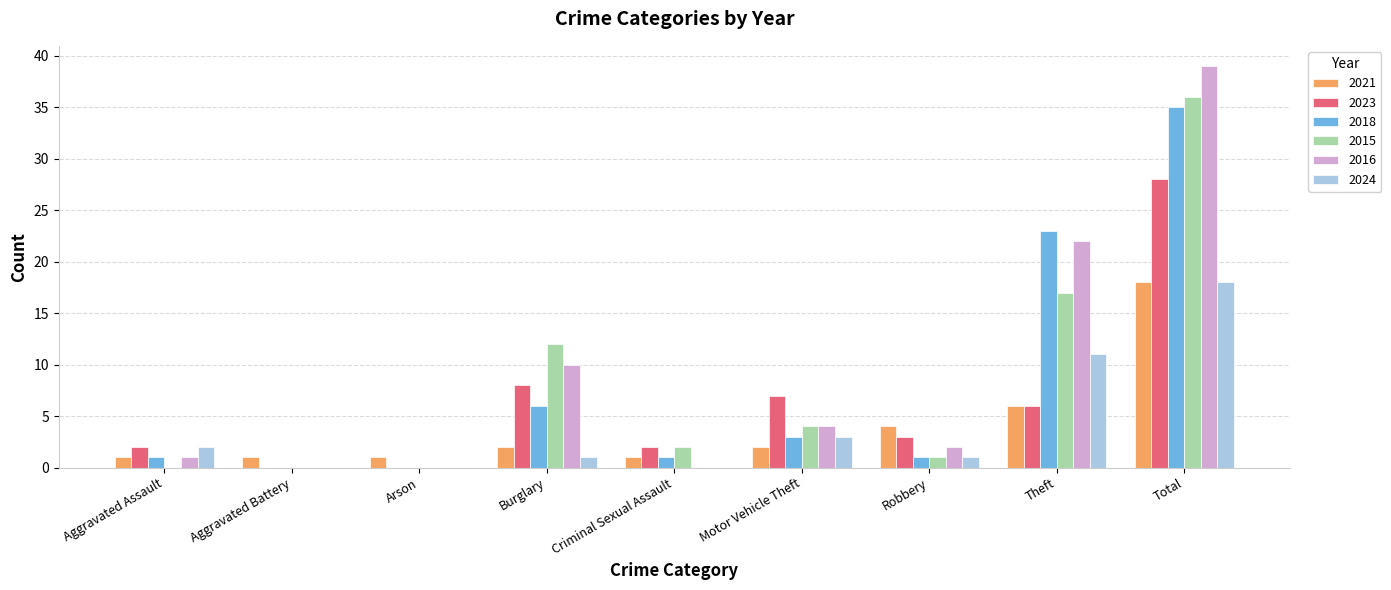

At which category is the sum across all series the highest?

Total